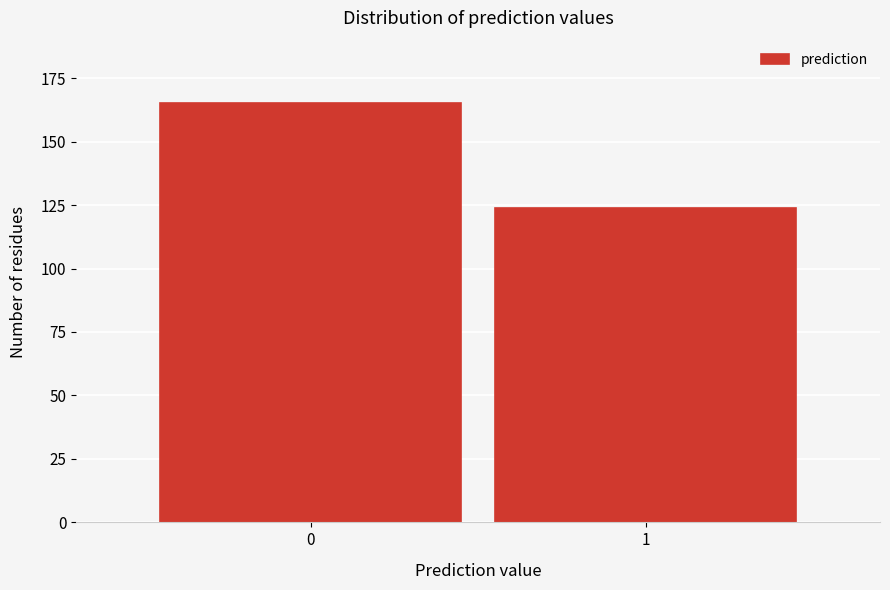

Reading left to right, transcribe all the data shown in this chart.

0=165	1=124